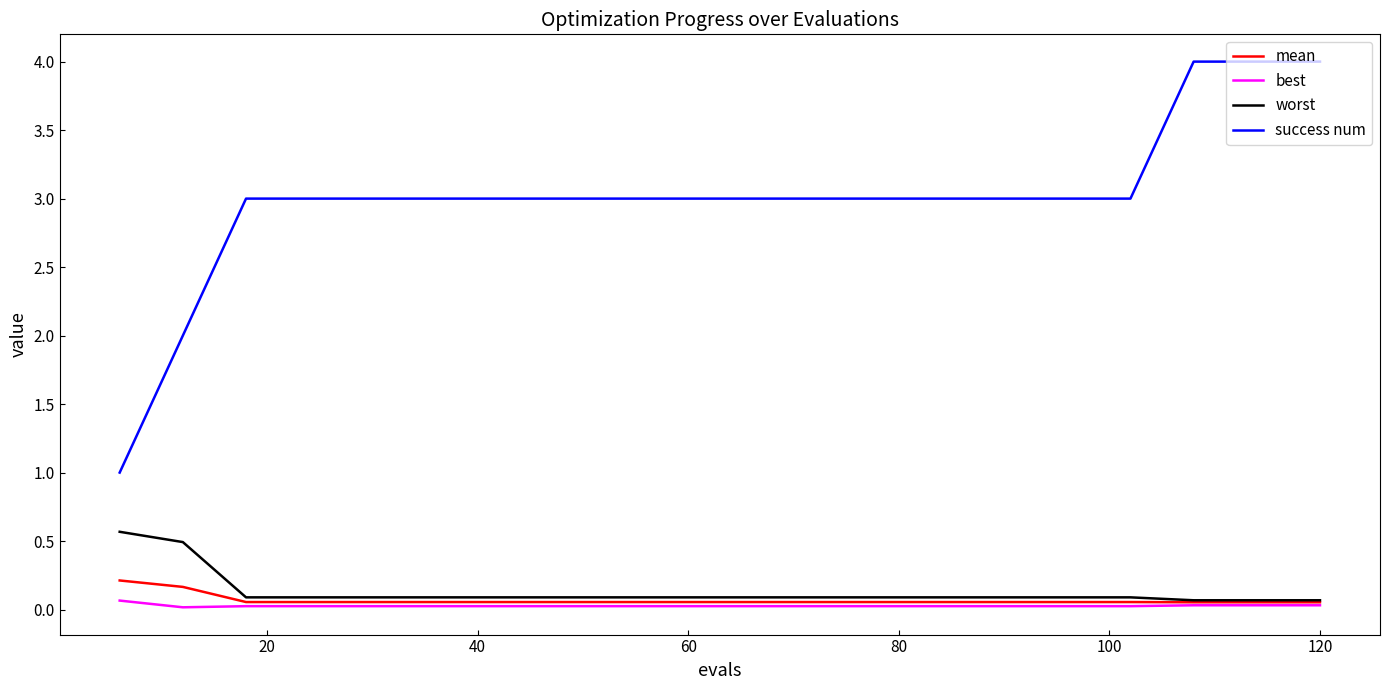

Which series has the largest total across all categories?

success num